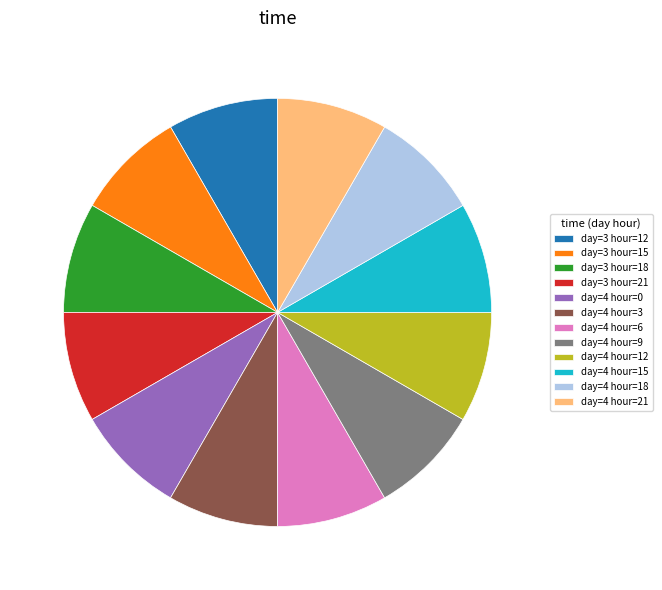

Does day=4 hour=0 represent more than half of the total?

No